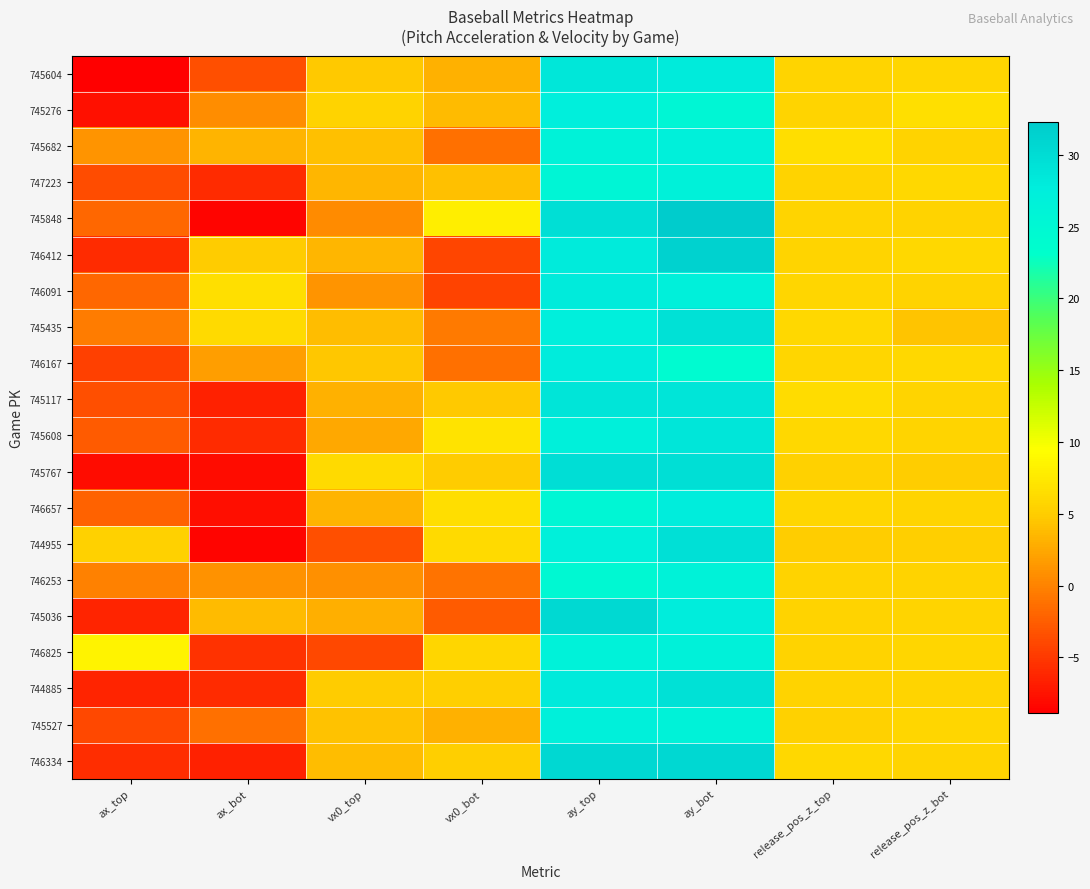

Reading left to right, what are all the values shown in this chart?

745604: ax_top=-8.9	ax_bot=-3.5	vx0_top=4.7	vx0_bot=3.2	ay_top=28.5	ay_bot=28.0	release_pos_z_top=5.7	release_pos_z_bot=5.8
745276: ax_top=-7.8	ax_bot=0.7	vx0_top=5.6	vx0_bot=3.7	ay_top=27.4	ay_bot=25.5	release_pos_z_top=5.7	release_pos_z_bot=6.6
745682: ax_top=1.2	ax_bot=3.2	vx0_top=4.1	vx0_bot=-1.2	ay_top=26.4	ay_bot=27.0	release_pos_z_top=6.4	release_pos_z_bot=5.5
747223: ax_top=-3.6	ax_bot=-5.9	vx0_top=3.4	vx0_bot=4.1	ay_top=25.7	ay_bot=26.7	release_pos_z_top=5.5	release_pos_z_bot=6.1
745848: ax_top=-1.9	ax_bot=-8.5	vx0_top=0.6	vx0_bot=8.0	ay_top=29.7	ay_bot=32.3	release_pos_z_top=5.7	release_pos_z_bot=5.5
746412: ax_top=-5.8	ax_bot=4.8	vx0_top=3.4	vx0_bot=-4.1	ay_top=28.1	ay_bot=31.5	release_pos_z_top=5.7	release_pos_z_bot=6.0
746091: ax_top=-1.8	ax_bot=6.6	vx0_top=1.2	vx0_bot=-4.3	ay_top=28.0	ay_bot=27.0	release_pos_z_top=5.8	release_pos_z_bot=5.5
745435: ax_top=-0.5	ax_bot=6.2	vx0_top=4.0	vx0_bot=-0.6	ay_top=27.4	ay_bot=29.4	release_pos_z_top=6.0	release_pos_z_bot=4.4
746167: ax_top=-4.4	ax_bot=1.8	vx0_top=4.6	vx0_bot=-1.2	ay_top=27.8	ay_bot=24.2	release_pos_z_top=5.9	release_pos_z_bot=6.0
745117: ax_top=-3.6	ax_bot=-6.6	vx0_top=3.0	vx0_bot=4.7	ay_top=28.9	ay_bot=28.9	release_pos_z_top=6.3	release_pos_z_bot=5.6
745608: ax_top=-2.7	ax_bot=-6.0	vx0_top=2.5	vx0_bot=7.0	ay_top=27.0	ay_bot=28.7	release_pos_z_top=6.0	release_pos_z_bot=5.7
745767: ax_top=-8.0	ax_bot=-8.1	vx0_top=6.2	vx0_bot=4.9	ay_top=29.9	ay_bot=29.8	release_pos_z_top=5.4	release_pos_z_bot=5.1
746657: ax_top=-2.2	ax_bot=-7.8	vx0_top=3.2	vx0_bot=6.5	ay_top=25.6	ay_bot=27.7	release_pos_z_top=5.8	release_pos_z_bot=5.7
744955: ax_top=5.4	ax_bot=-8.4	vx0_top=-3.4	vx0_bot=6.2	ay_top=26.9	ay_bot=29.4	release_pos_z_top=5.1	release_pos_z_bot=5.2
746253: ax_top=-0.1	ax_bot=1.0	vx0_top=0.9	vx0_bot=-1.1	ay_top=24.8	ay_bot=26.5	release_pos_z_top=5.5	release_pos_z_bot=5.6
745036: ax_top=-6.5	ax_bot=3.7	vx0_top=2.9	vx0_bot=-2.7	ay_top=30.5	ay_bot=27.7	release_pos_z_top=5.5	release_pos_z_bot=5.6
746825: ax_top=8.5	ax_bot=-5.5	vx0_top=-3.9	vx0_bot=5.8	ay_top=26.5	ay_bot=26.8	release_pos_z_top=5.4	release_pos_z_bot=5.8
744885: ax_top=-6.4	ax_bot=-5.9	vx0_top=4.9	vx0_bot=5.3	ay_top=28.3	ay_bot=29.4	release_pos_z_top=5.6	release_pos_z_bot=5.7
745527: ax_top=-4.0	ax_bot=-1.2	vx0_top=4.3	vx0_bot=3.1	ay_top=27.0	ay_bot=26.5	release_pos_z_top=5.4	release_pos_z_bot=5.9
746334: ax_top=-5.7	ax_bot=-6.5	vx0_top=3.9	vx0_bot=5.2	ay_top=30.6	ay_bot=30.6	release_pos_z_top=6.1	release_pos_z_bot=5.8